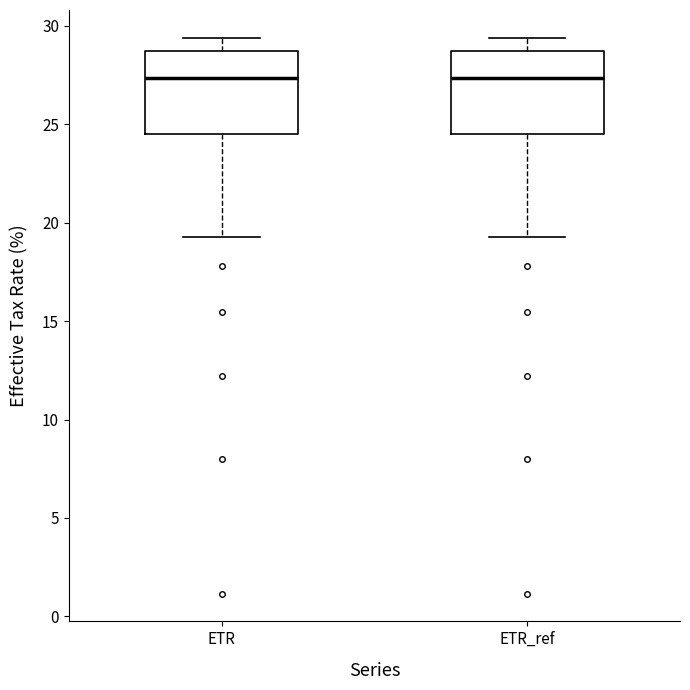

Reading left to right, read every box against the y-axis: the position of its median line, the range the box covers, and the ends of its whiskers. The values are not printed on the chart, so give them approximately, as read against the axis.

ETR: median 27.5, box 24.5 to 28.5, whiskers 19.5 to 29.5
ETR_ref: median 27.5, box 24.5 to 28.5, whiskers 19.5 to 29.5